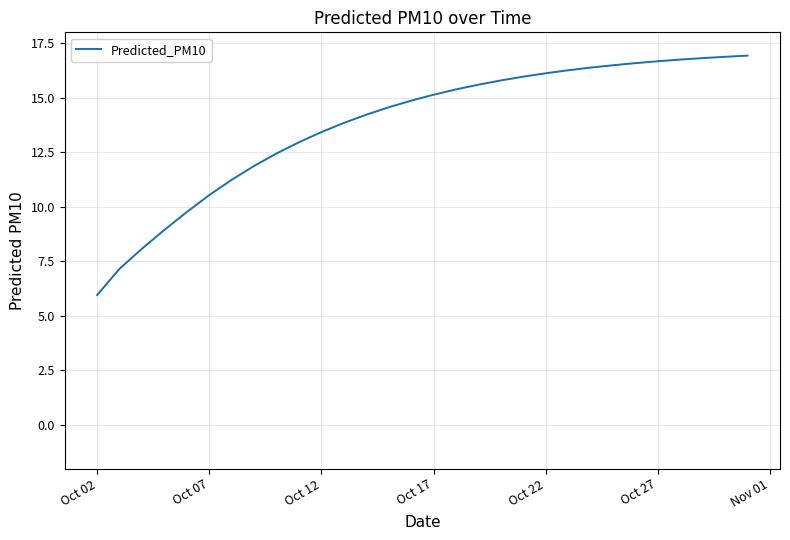

What is the minimum value shown in the chart?

6.0